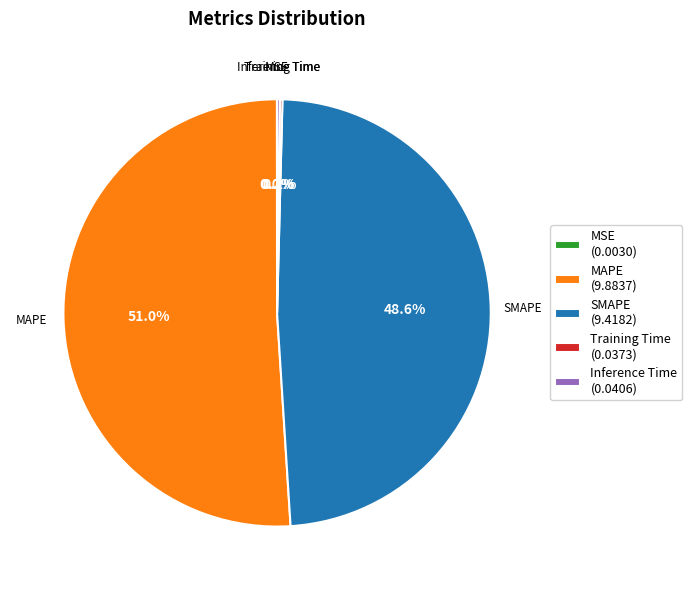

Combined, do MAPE (9.8837) and SMAPE (9.4182) account for over 50%?

Yes